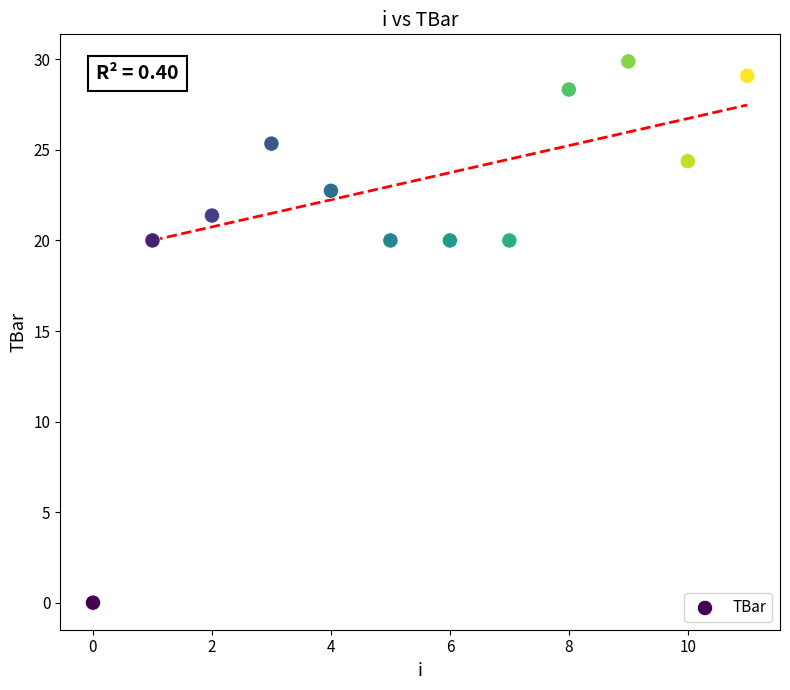

What is the average Y value?

21.8